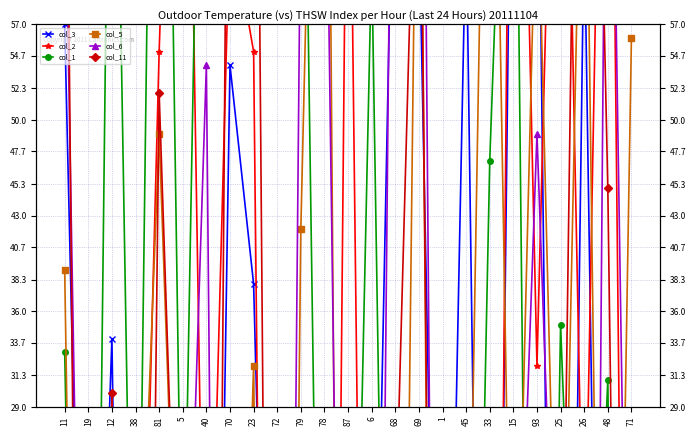

What are all the series names shown in the legend?

col_3, col_2, col_1, col_5, col_6, col_11